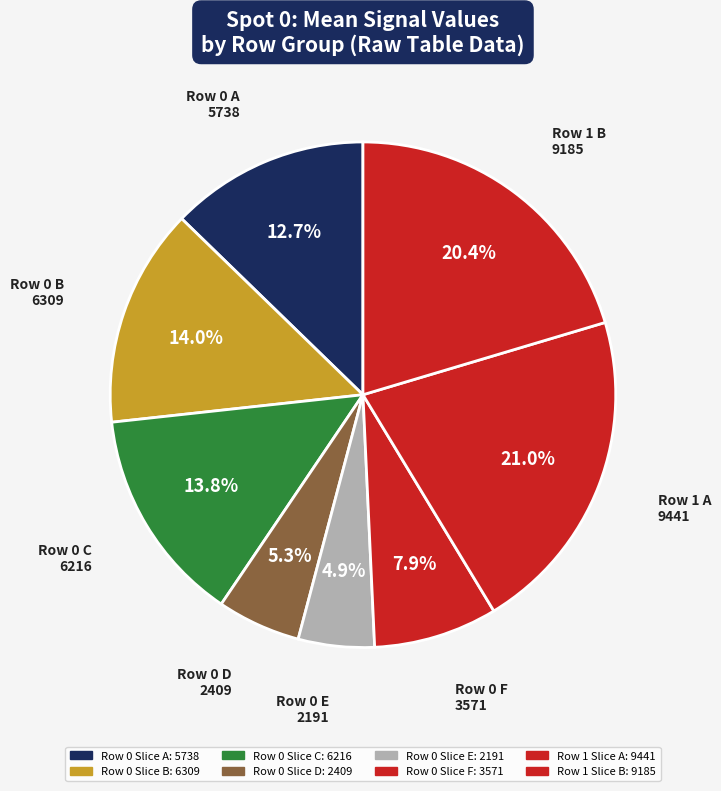

Count the number of slices in the pie.

8